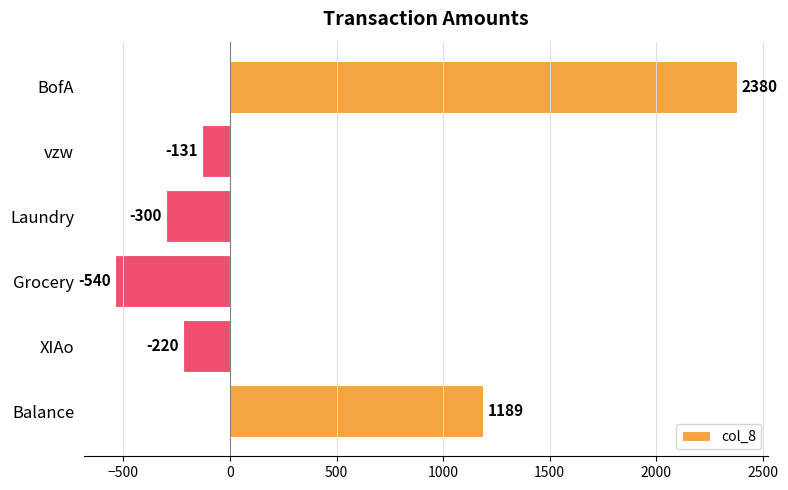

How many data points are above -131?

2